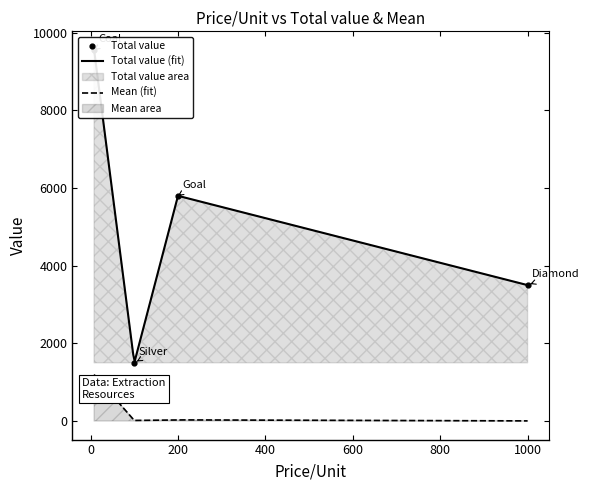

Approximately how many times larger is the value at Coal compared to Goal?

1.6